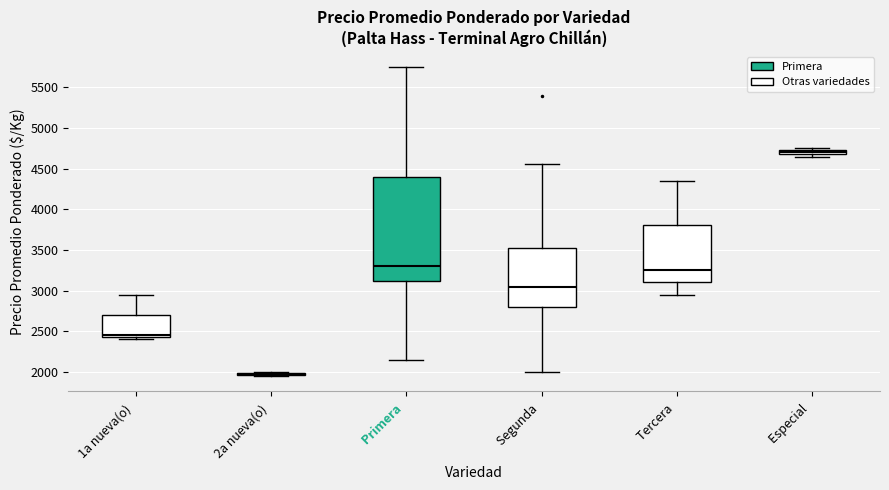

Comparing the boxes themselves (not the whiskers), which one is the tallest?

Primera